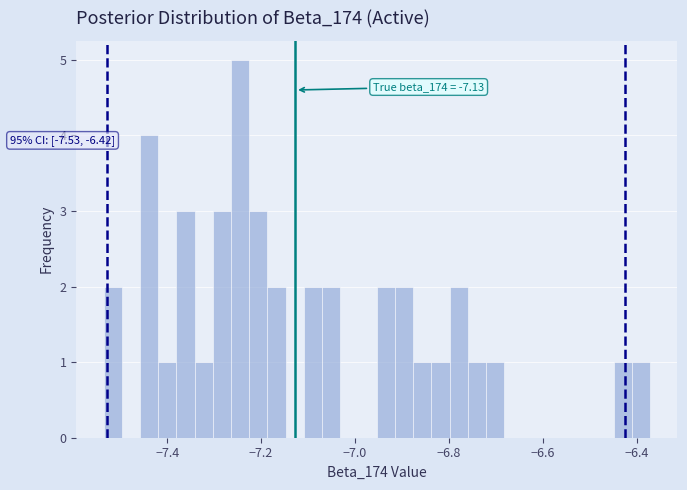

Read against the x-axis, roughly where is the centre of the tallest bar?

-7.24